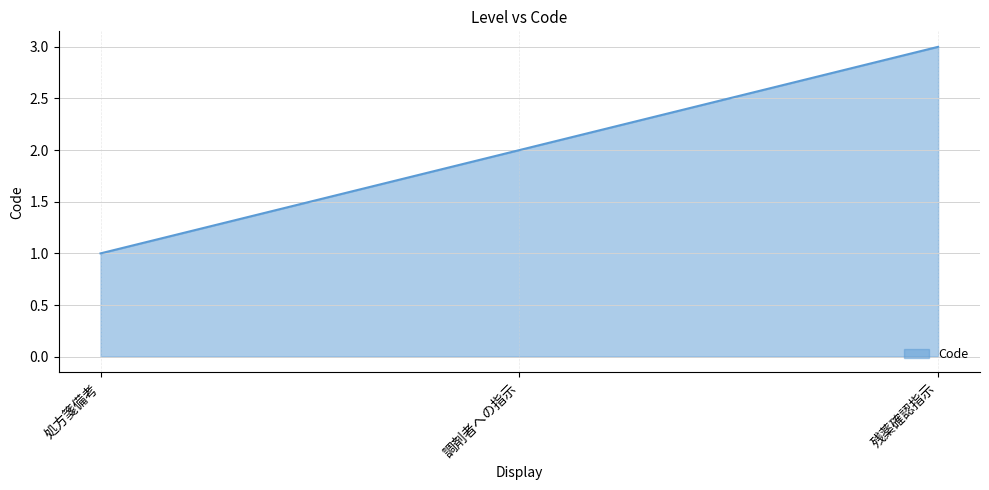

What is the greatest value displayed?

3